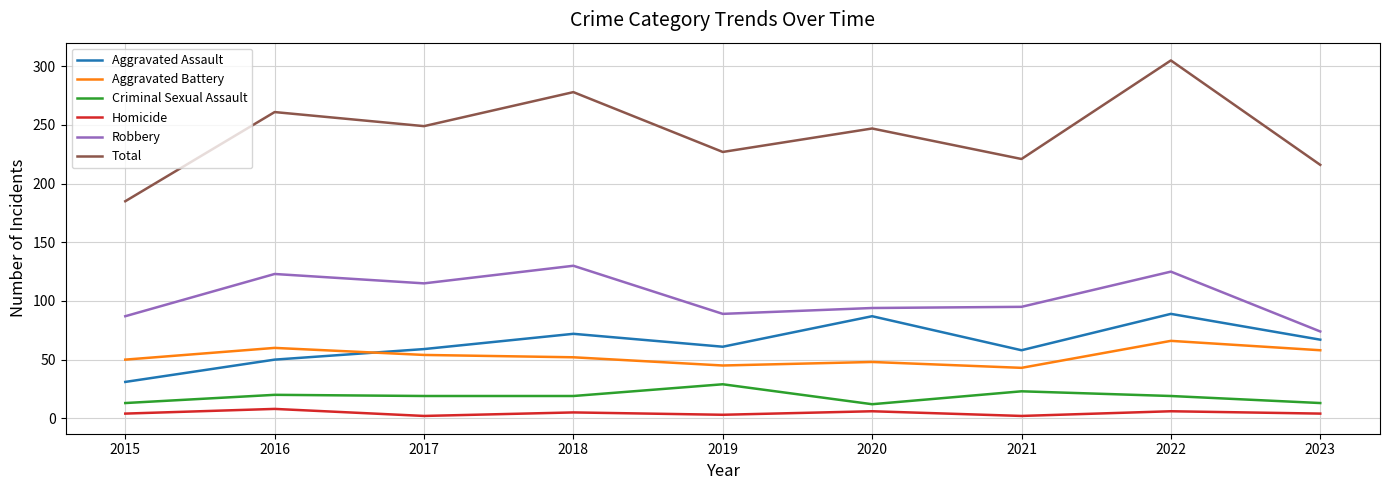

Rank the series at 2020 from highest to lowest value.

Total, Robbery, Aggravated Assault, Aggravated Battery, Criminal Sexual Assault, Homicide